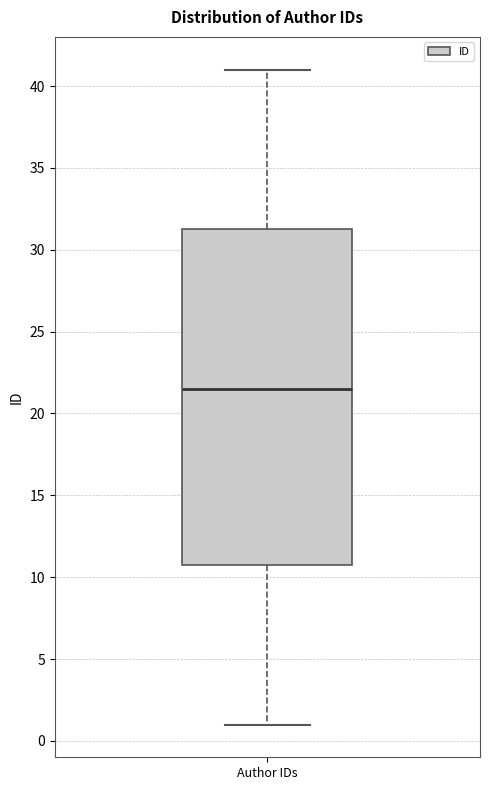

Read this box plot against the y-axis: the position of the median line, the range covered by the box, and the ends of both whiskers. The values are not printed on the chart, so give them approximately, as read against the axis.

median 21.5, box 11.0 to 31.5, whiskers 1.0 to 41.0